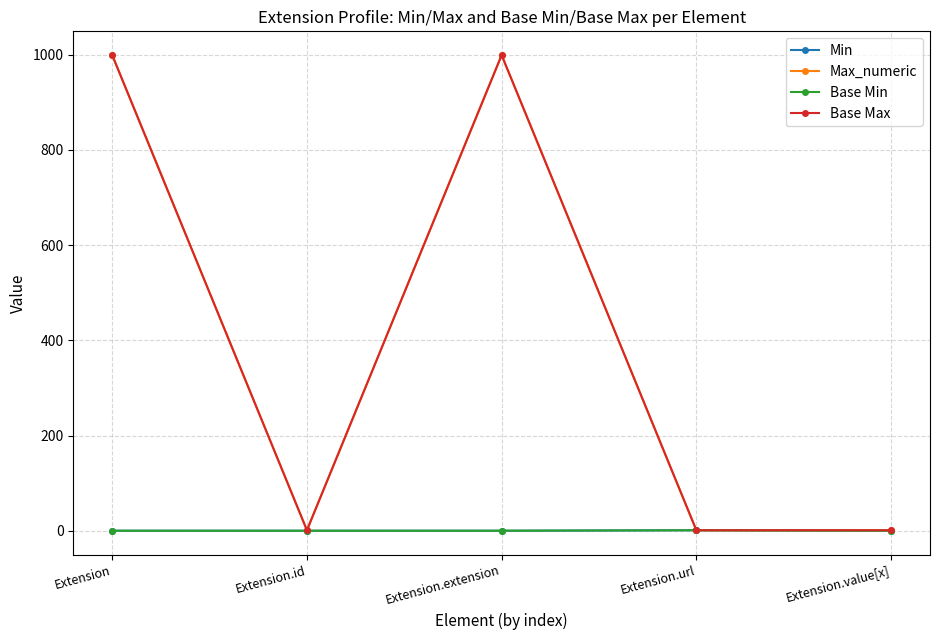

Is this an area chart (filled region under the line)?

No